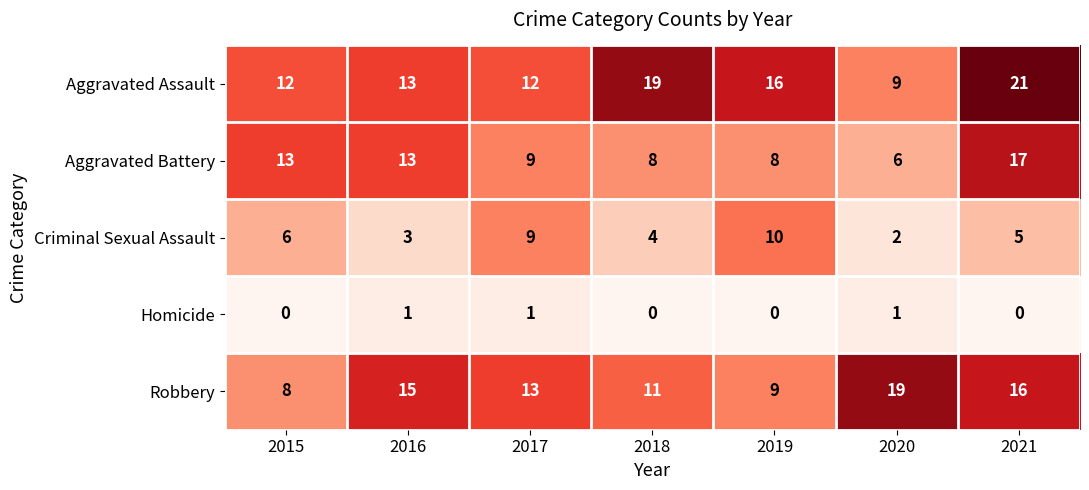

How many data points does each series have?

7